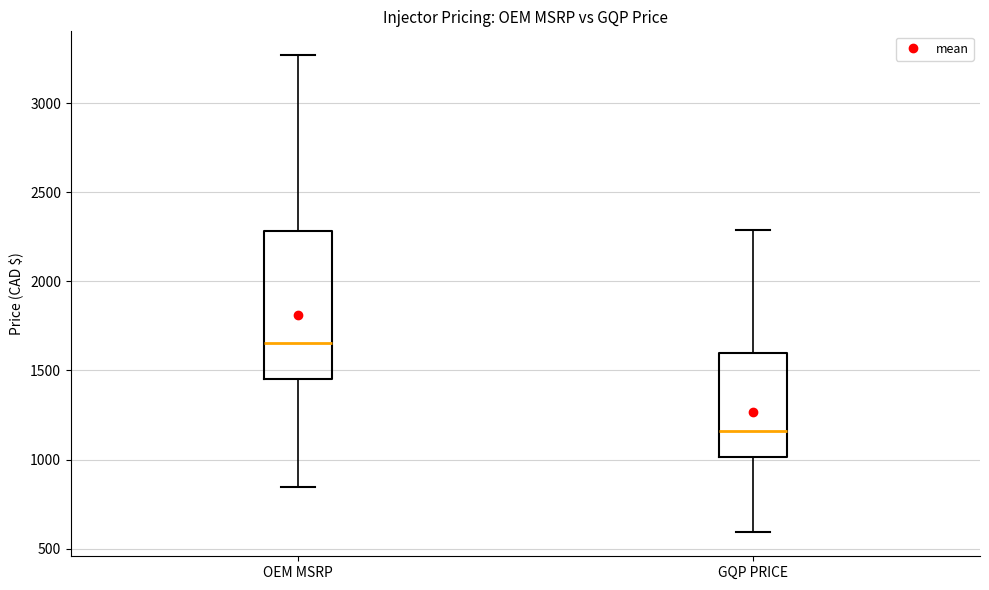

Where does the median line of the box for GQP PRICE sit on the y-axis? The values are not printed on the chart, so give them approximately, as read against the axis.

1150